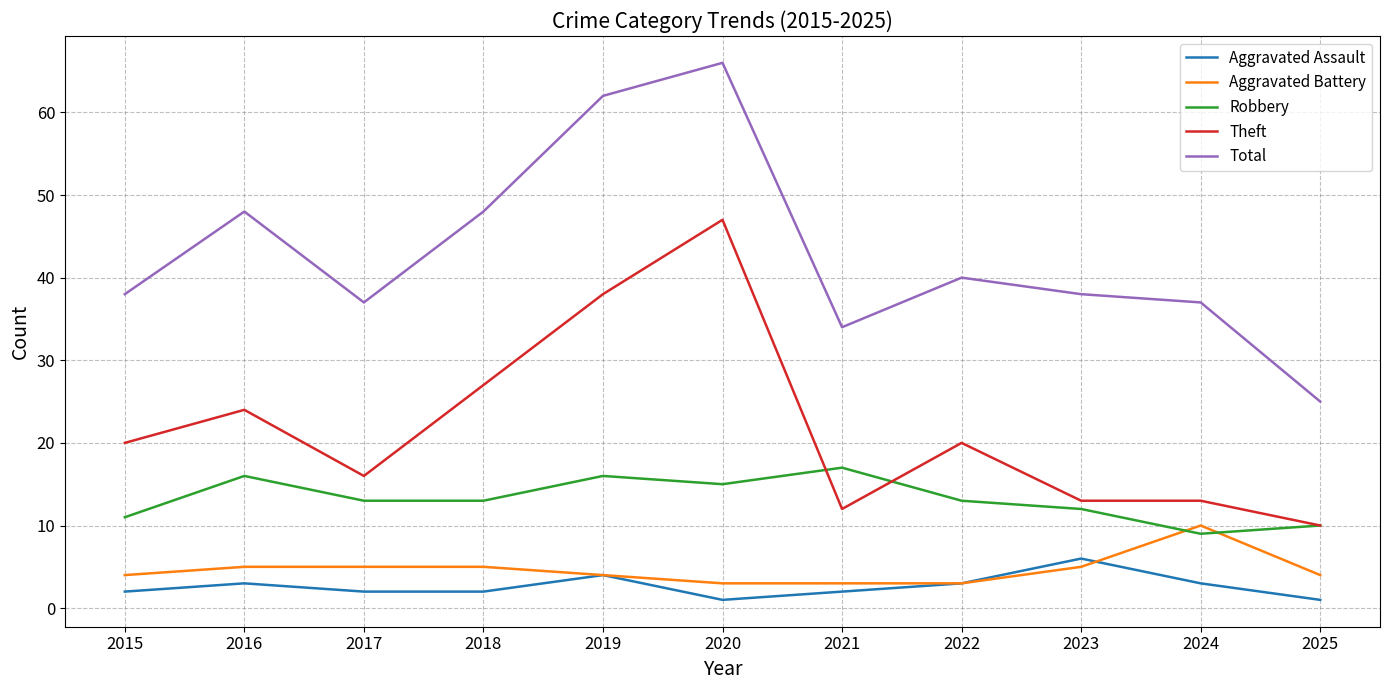

Reading right to left, transcribe all the data shown in this chart.

Aggravated Assault: 2025=1	2024=3	2023=6	2022=3	2021=2	2020=1	2019=4	2018=2	2017=2	2016=3	2015=2
Aggravated Battery: 2025=4	2024=10	2023=5	2022=3	2021=3	2020=3	2019=4	2018=5	2017=5	2016=5	2015=4
Robbery: 2025=10	2024=9	2023=12	2022=13	2021=17	2020=15	2019=16	2018=13	2017=13	2016=16	2015=11
Theft: 2025=10	2024=13	2023=13	2022=20	2021=12	2020=47	2019=38	2018=27	2017=16	2016=24	2015=20
Total: 2025=25	2024=37	2023=38	2022=40	2021=34	2020=66	2019=62	2018=48	2017=37	2016=48	2015=38